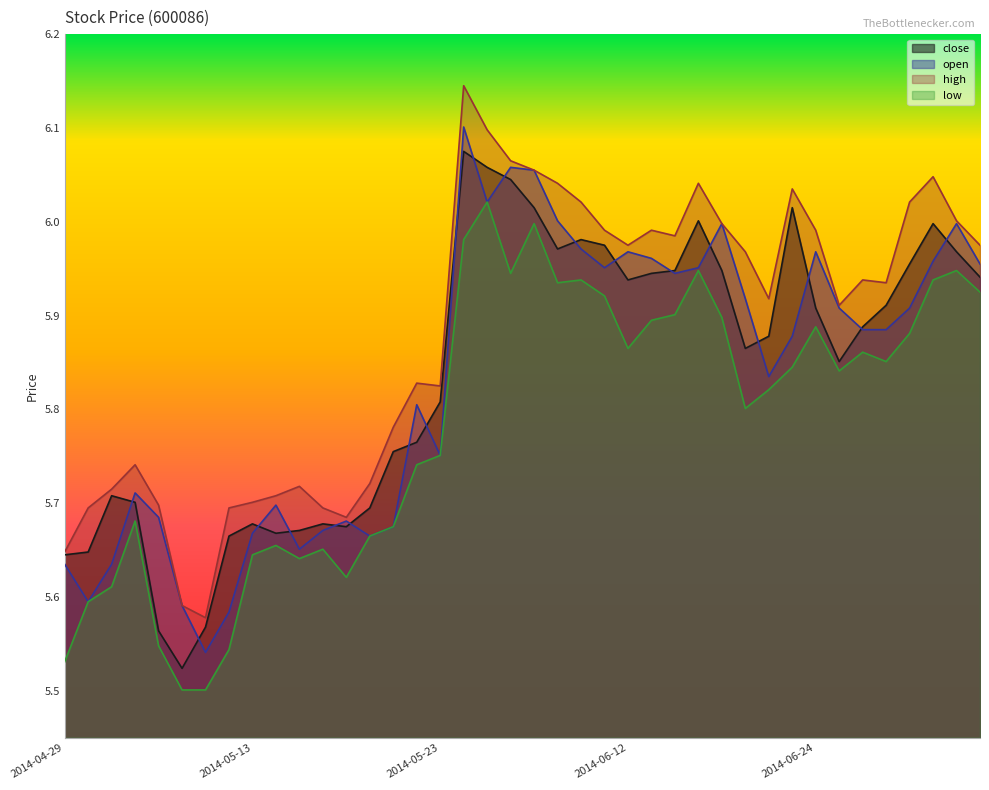

What is the highest value of the low series?

6.0